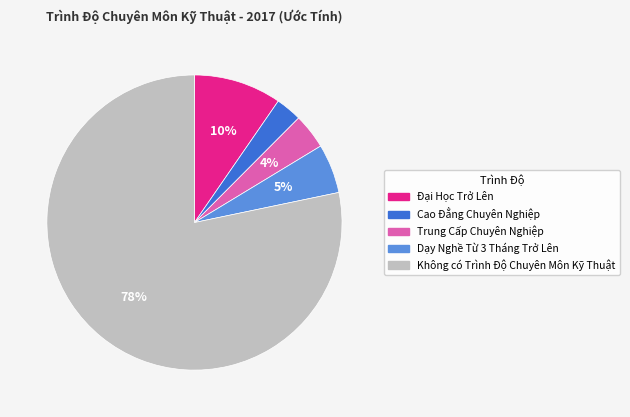

How many slices are in this pie chart?

5